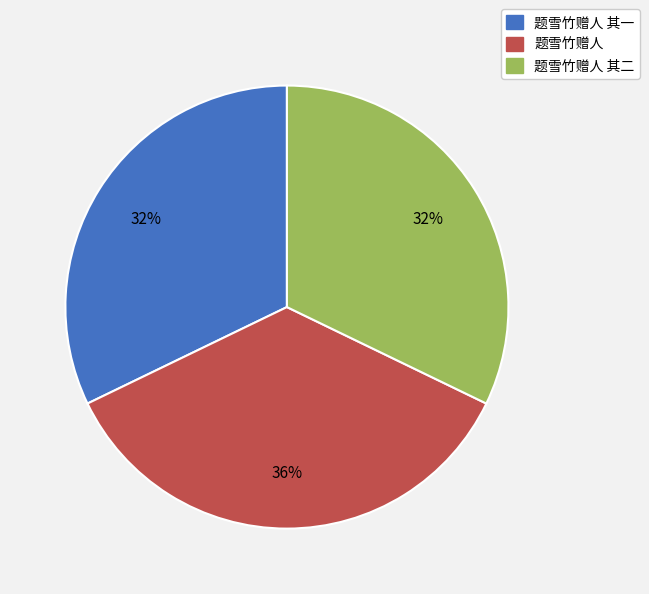

Combined, do 题雪竹赠人 其一 and 题雪竹赠人 其二 account for over 50%?

Yes